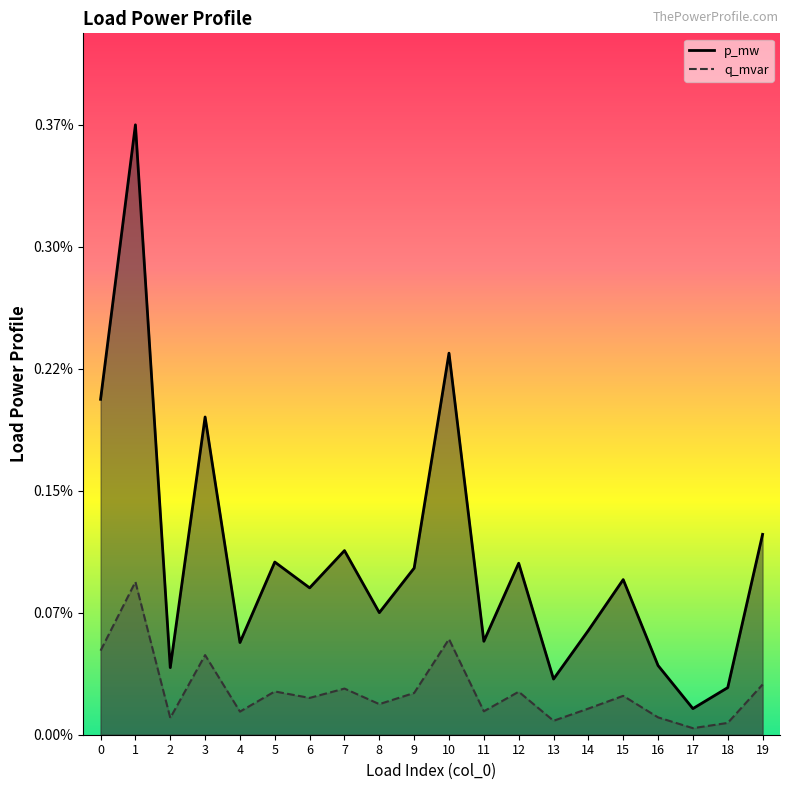

How many distinct data groups are displayed?

2